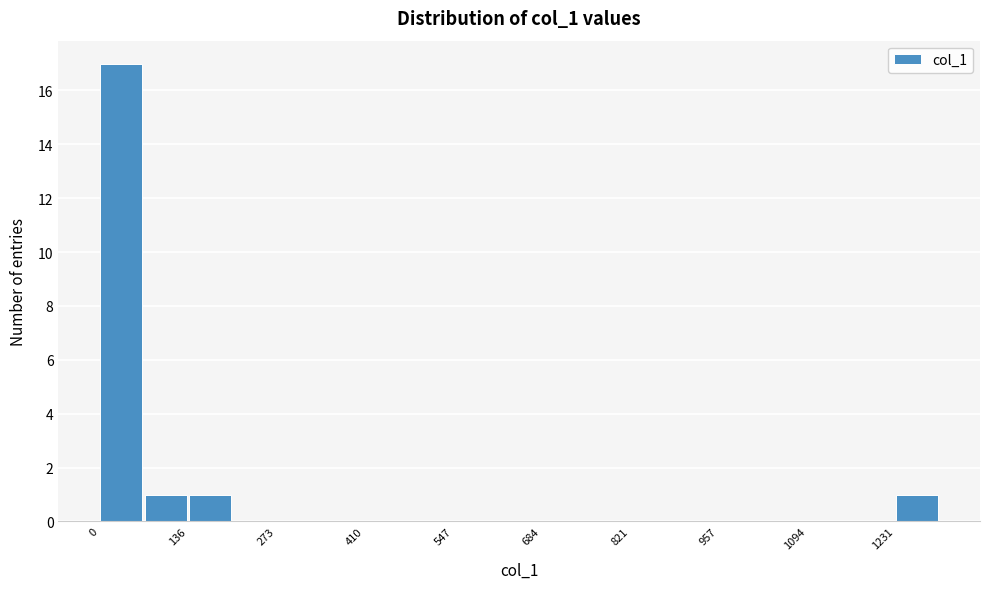

Read against the x-axis, roughly where is the centre of the tallest bar?

40